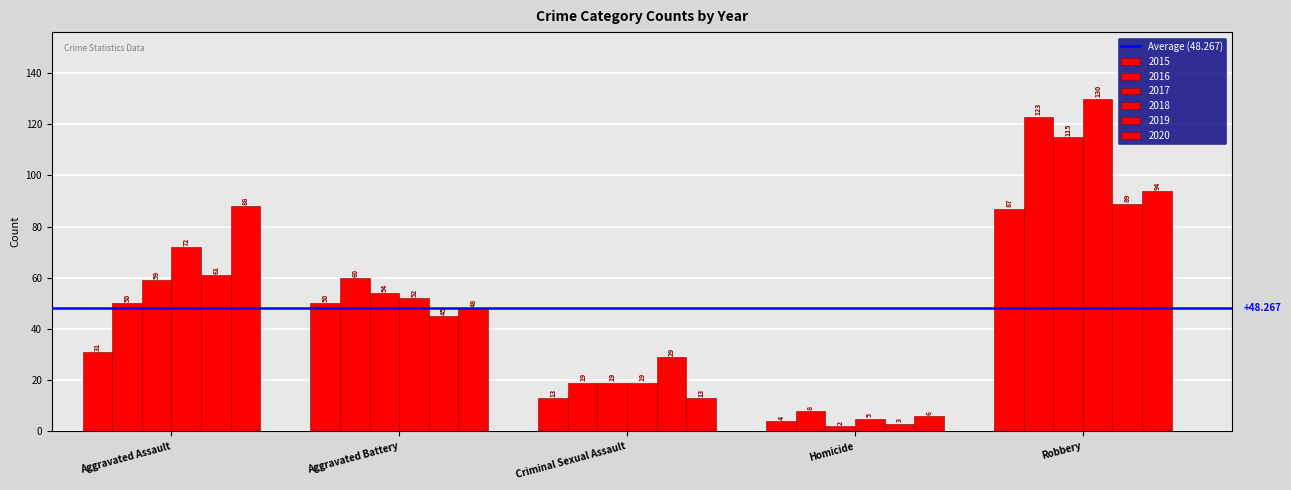

How many bars are there in total?

30